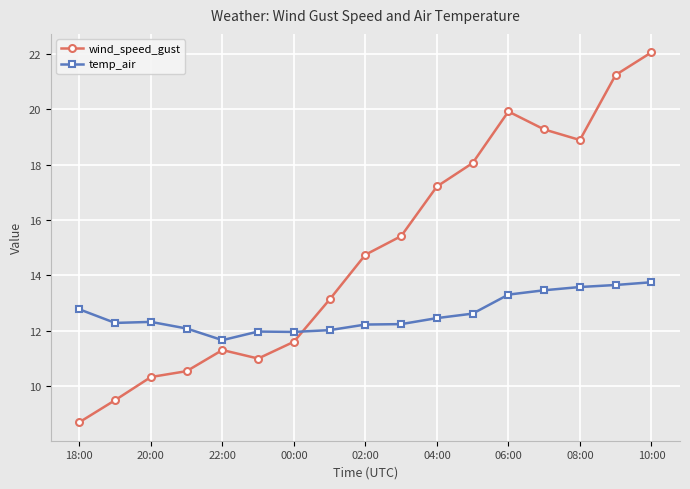

What is the value of the wind_speed_gust point at the 3rd from the left?

10.3